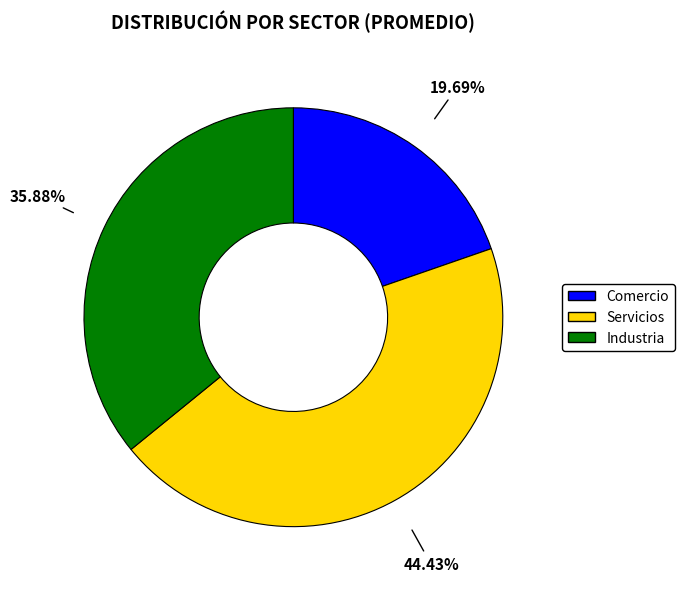

Which slice is the smallest?

Comercio